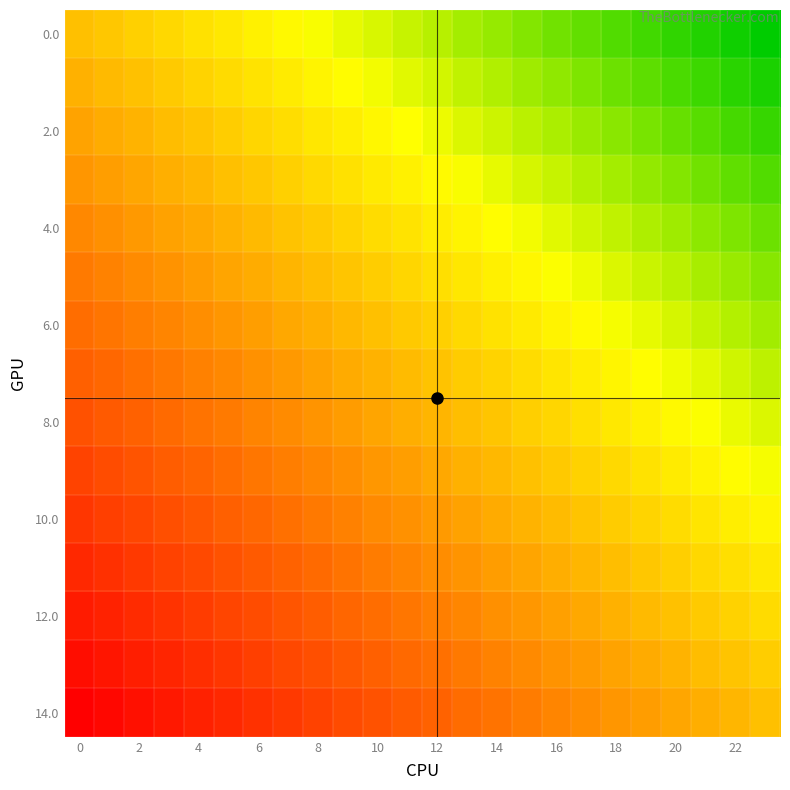

What is the minimum value shown in the chart?

-1.0